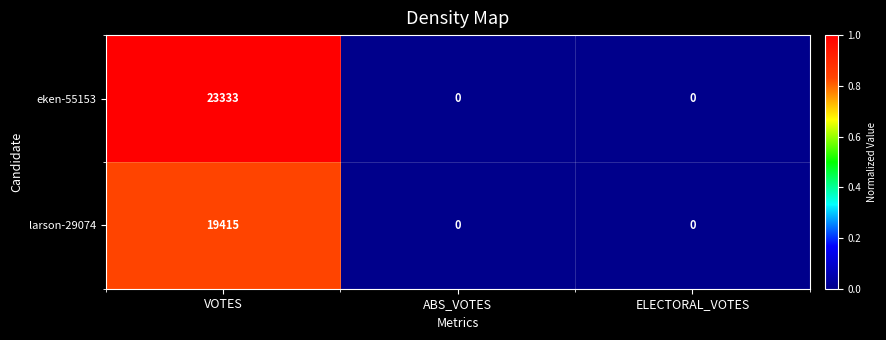

List the series in order of their peak value, highest first.

eken-55153, larson-29074